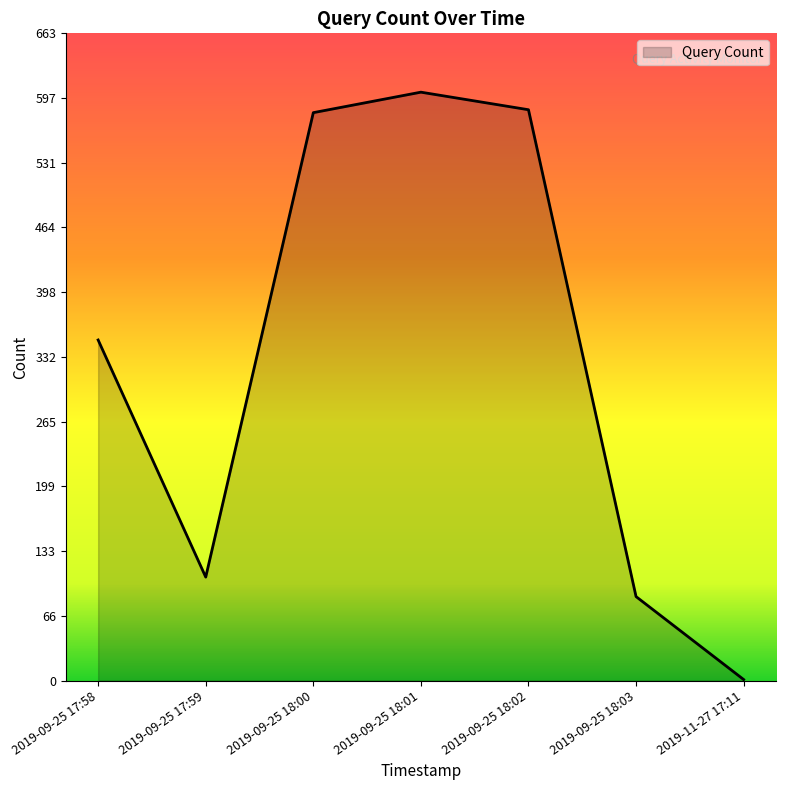

Where is the first local maximum?

2019-09-25 18:01